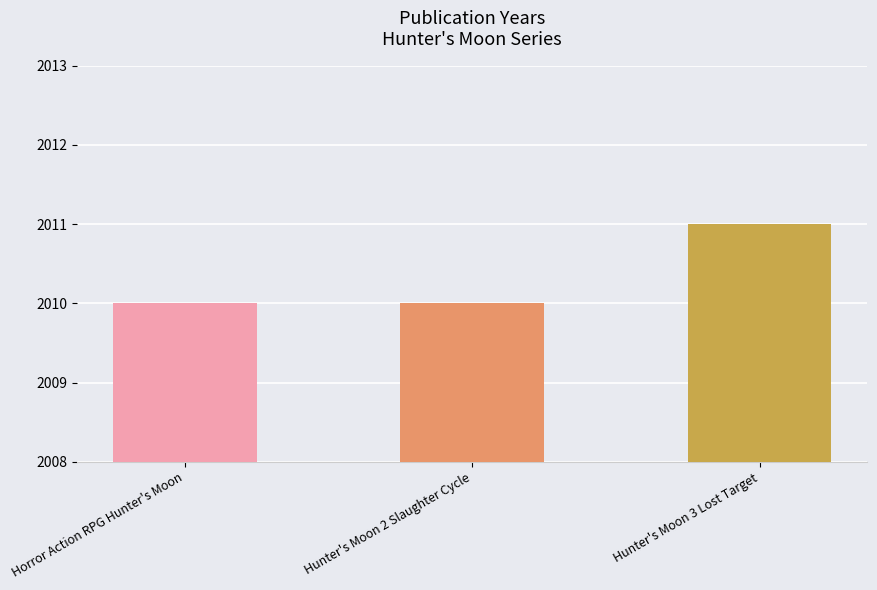

What is the difference between the values at Hunter's Moon 3 Lost Target and Horror Action RPG Hunter's Moon?

1